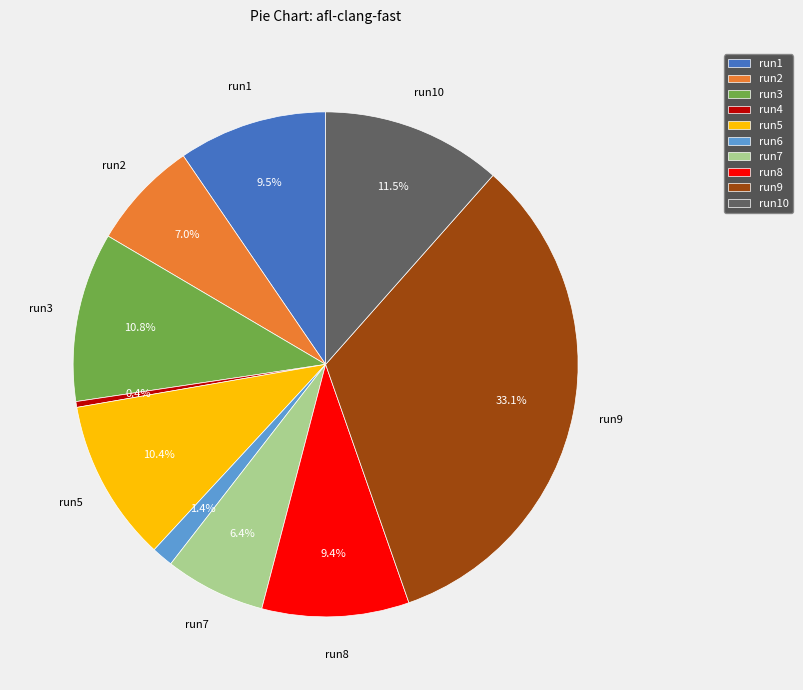

Combined, do run7 and run10 account for over 50%?

No